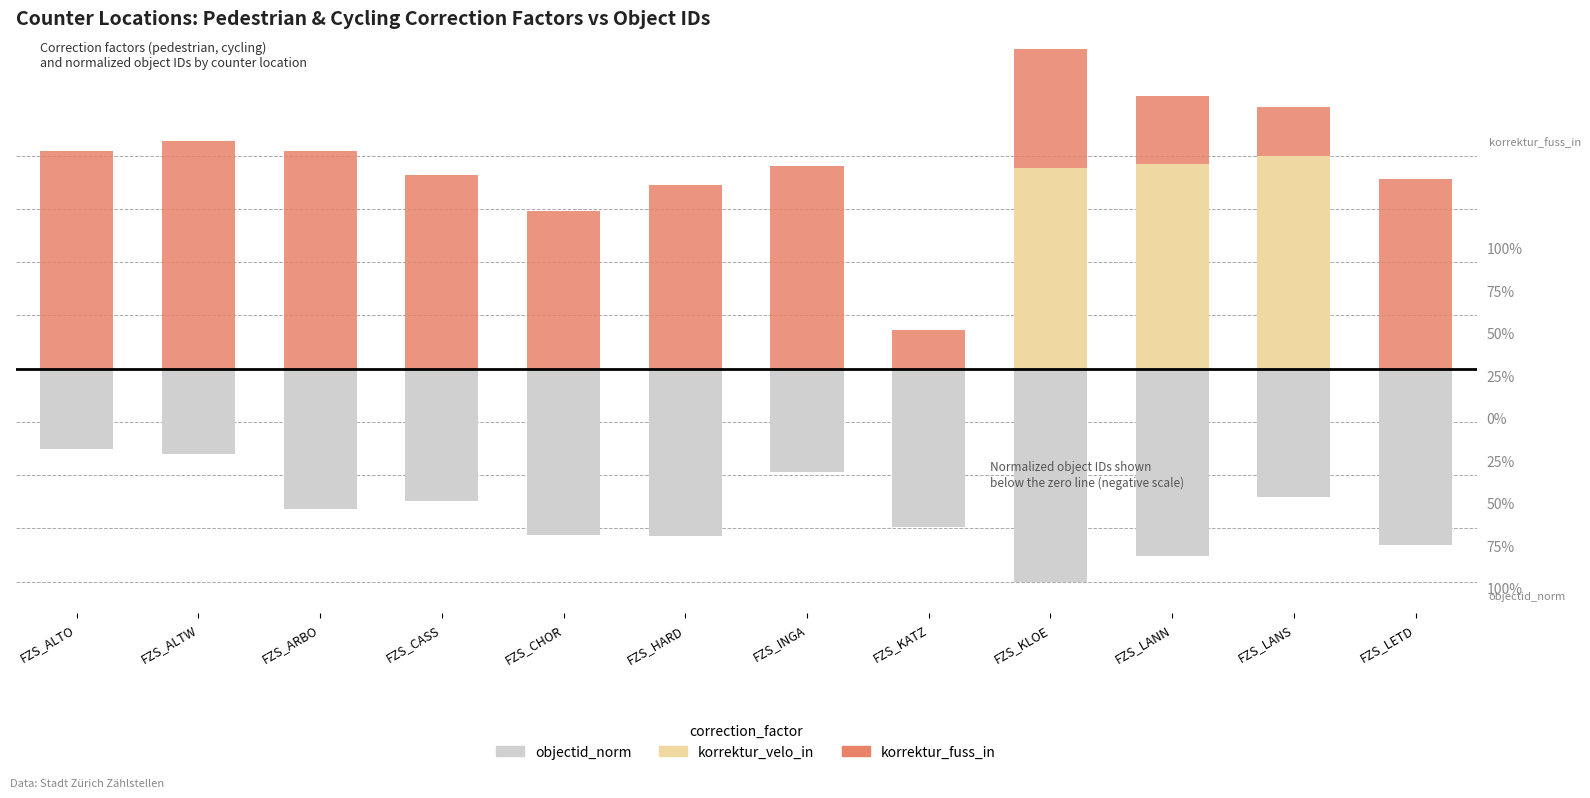

What are all the series names shown in the legend?

objectid_norm, korrektur_velo_in, korrektur_fuss_in